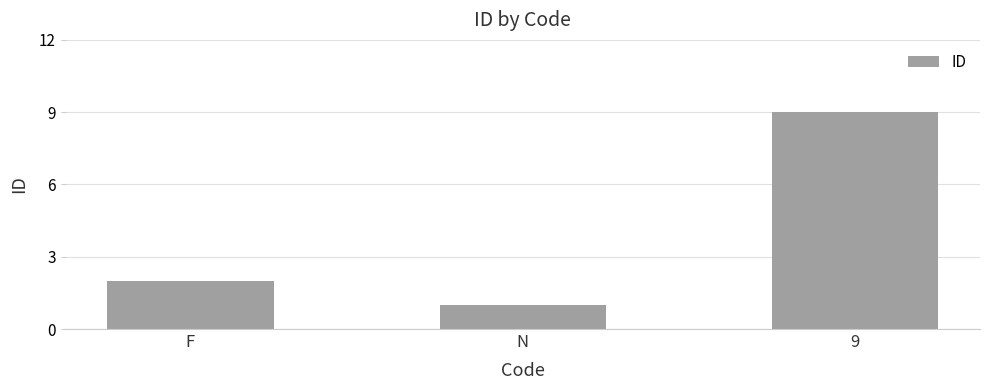

Reading left to right, transcribe all the data shown in this chart.

F=2	N=1	9=9